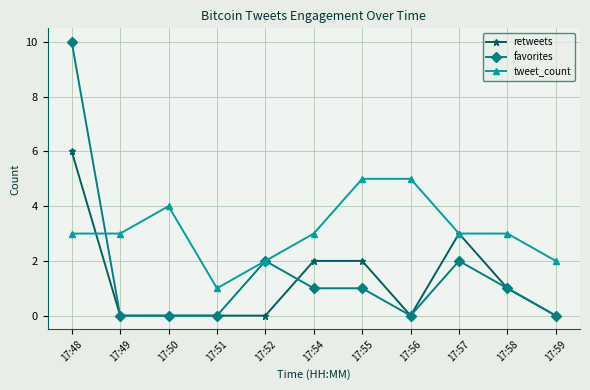

True or false: favorites has more than 1 interior local peaks.

True